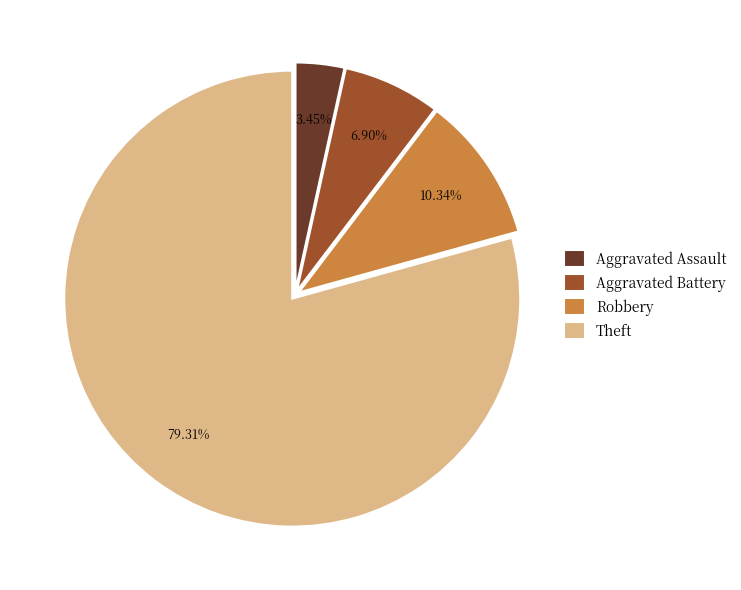

Rank the categories by value from lowest to highest.

Aggravated Assault, Aggravated Battery, Robbery, Theft